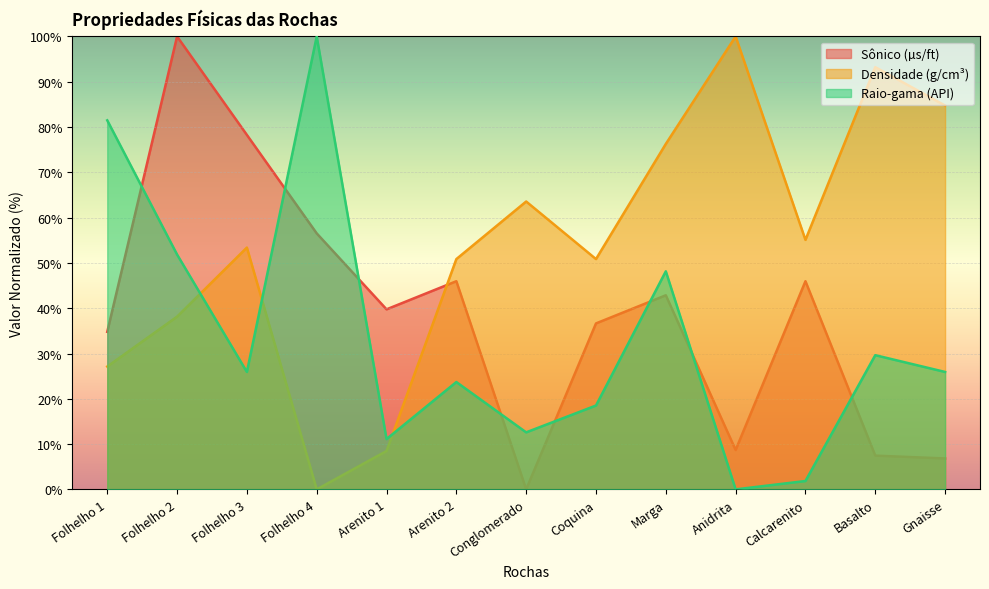

Which category has the highest value in the Densidade (g/cm³) series?

Anidrita